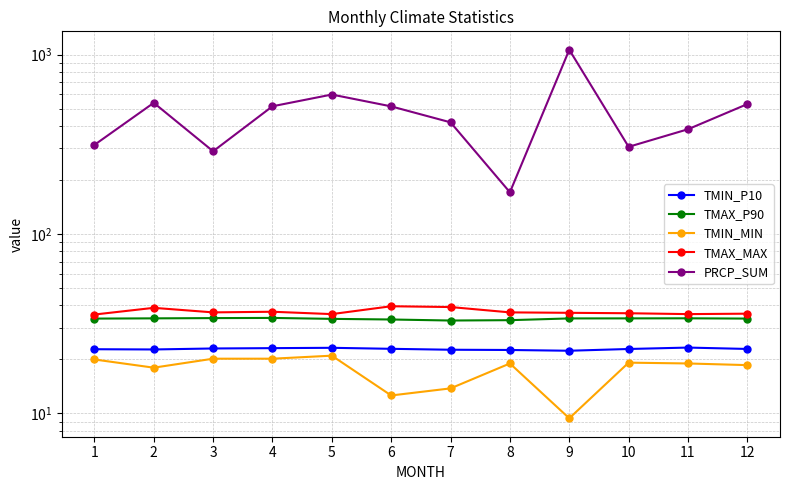

True or false: TMIN_P10 and TMIN_MIN intersect in this chart.

False